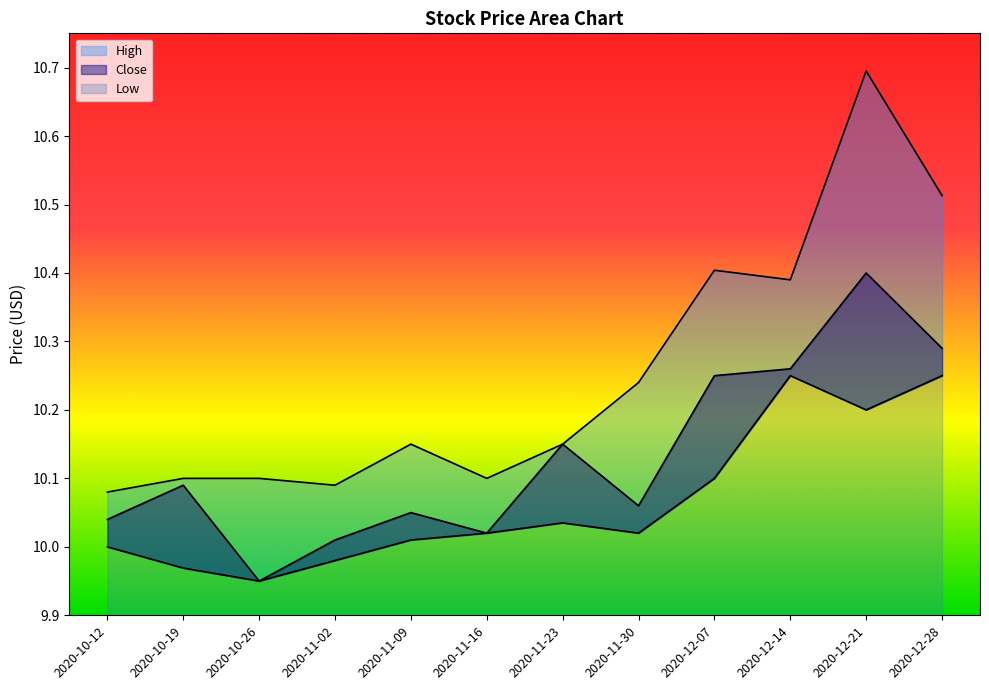

True or false: High has more than 2 interior local peaks.

True